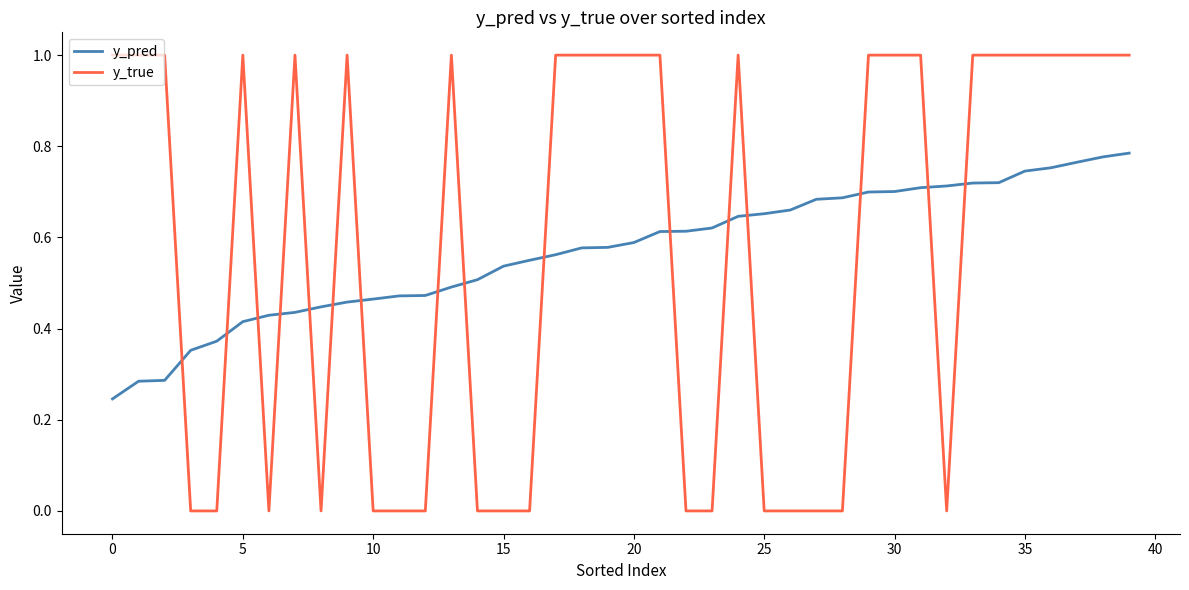

Rank the series by their maximum value, from lowest to highest.

y_pred, y_true